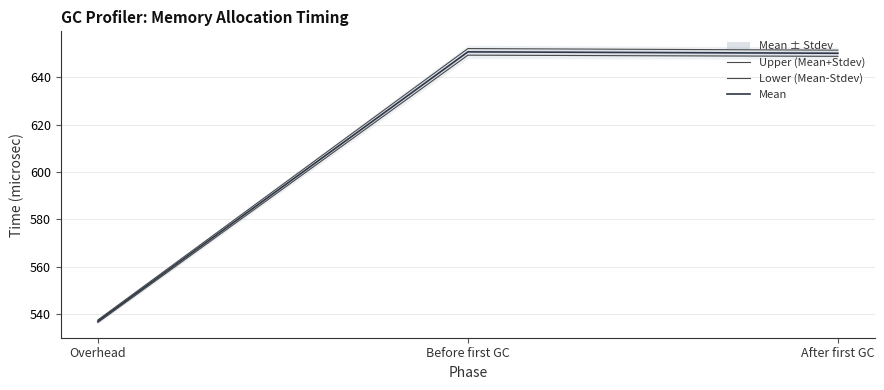

At which label is Mean closest to 593?

Overhead